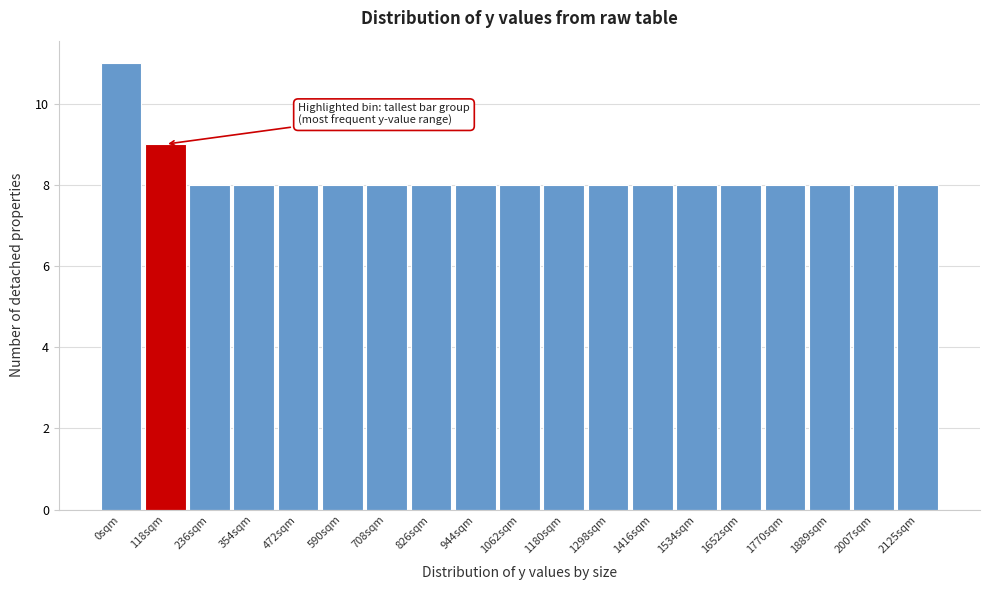

Reading right to left, extract all data points from this chart.

2125sqm=8	2007sqm=8	1889sqm=8	1770sqm=8	1652sqm=8	1534sqm=8	1416sqm=8	1298sqm=8	1180sqm=8	1062sqm=8	944sqm=8	826sqm=8	708sqm=8	590sqm=8	472sqm=8	354sqm=8	236sqm=8	118sqm=9	0sqm=11